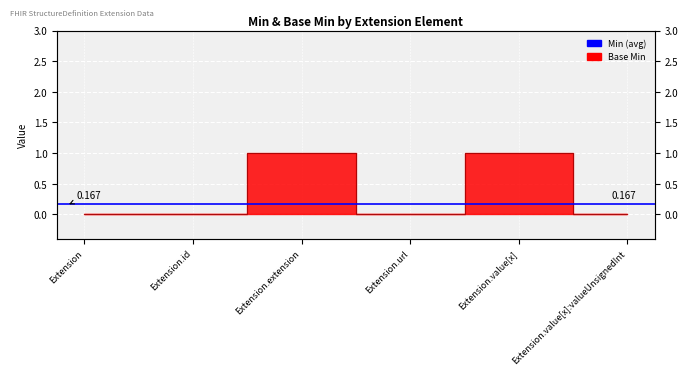

How many interior local peaks (higher than both neighbors) does the data have?

2